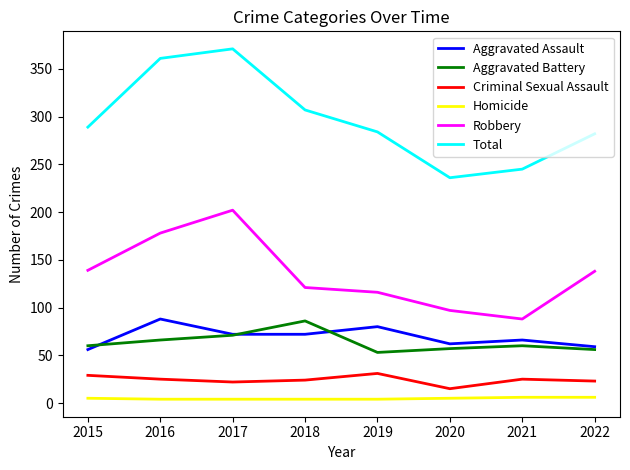

Count the number of data series in this chart.

6